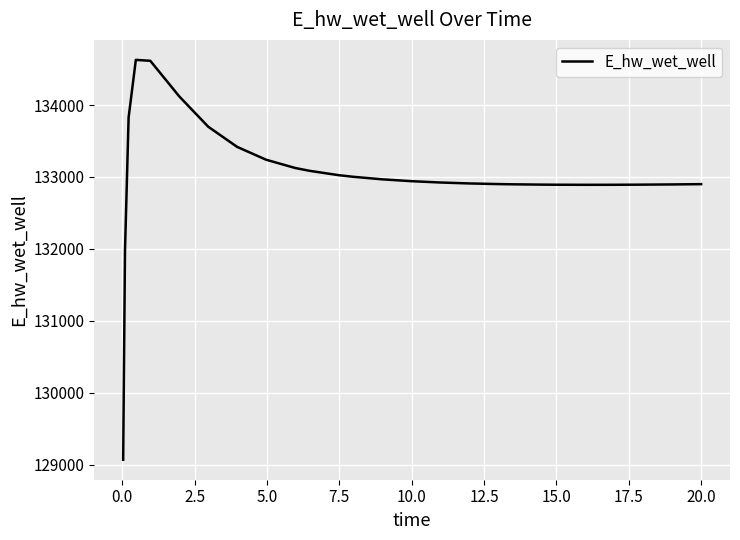

What is the smallest value displayed?

129070.2